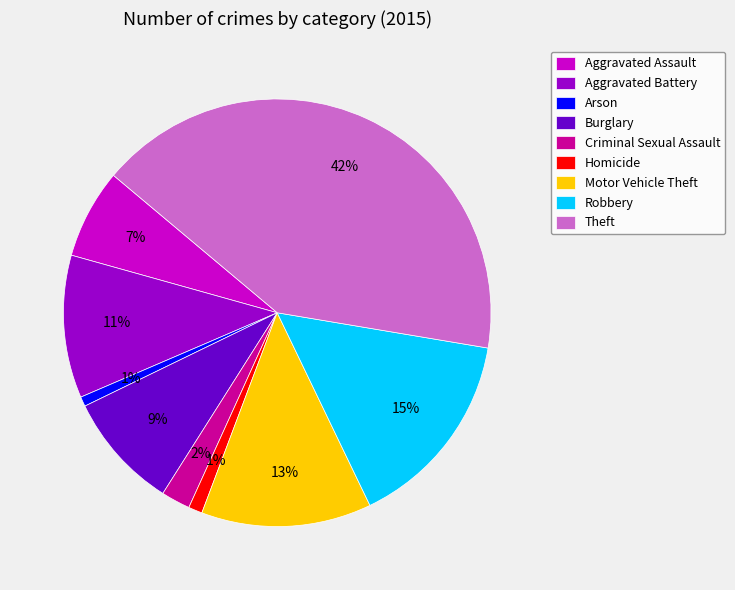

True or false: Homicide accounts for 1% of the total.

True